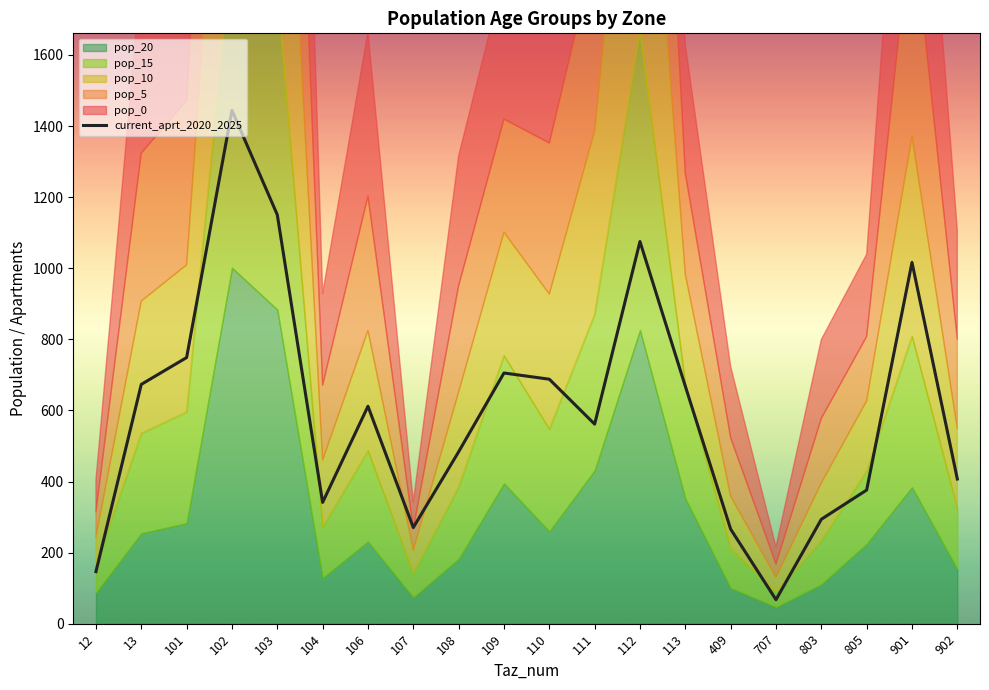

Which series has the largest total across all categories?

current_aprt_2020_2025